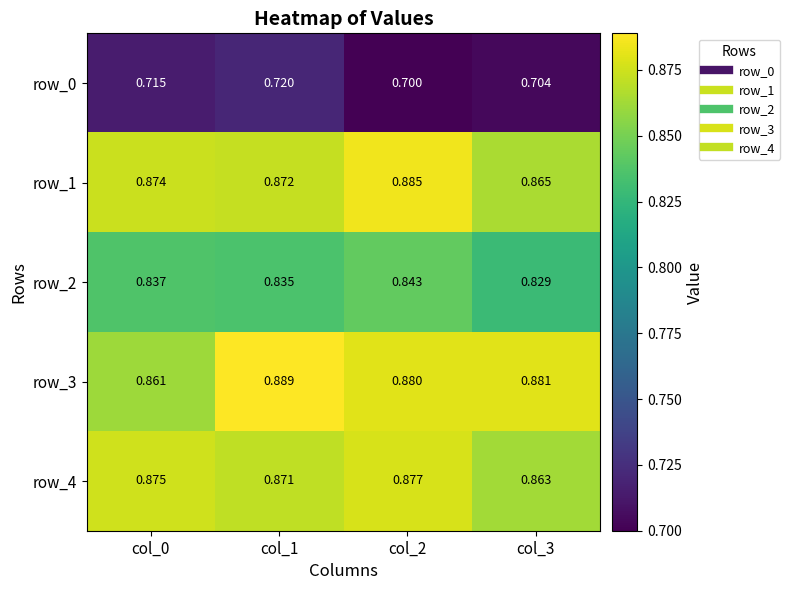

Is the value of row_4 at col_3 greater than the value of row_0 at col_1?

Yes